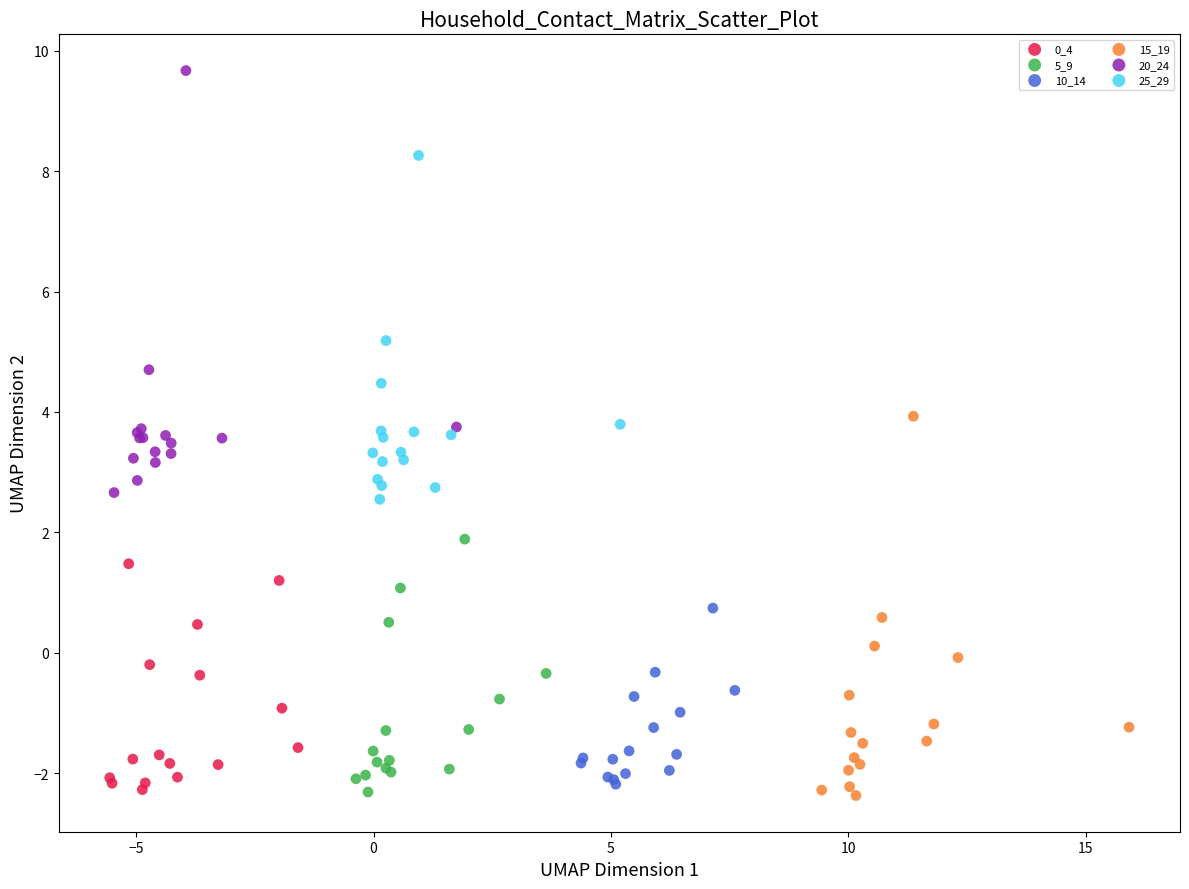

Which series contains the highest Y value?

20_24